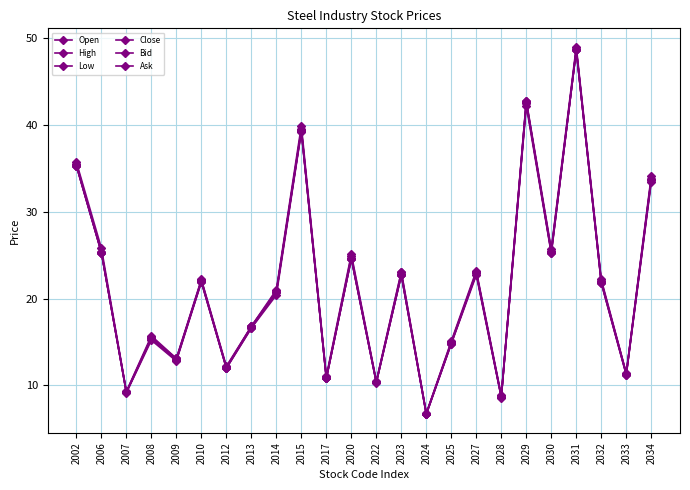

How many series are shown in this chart?

6